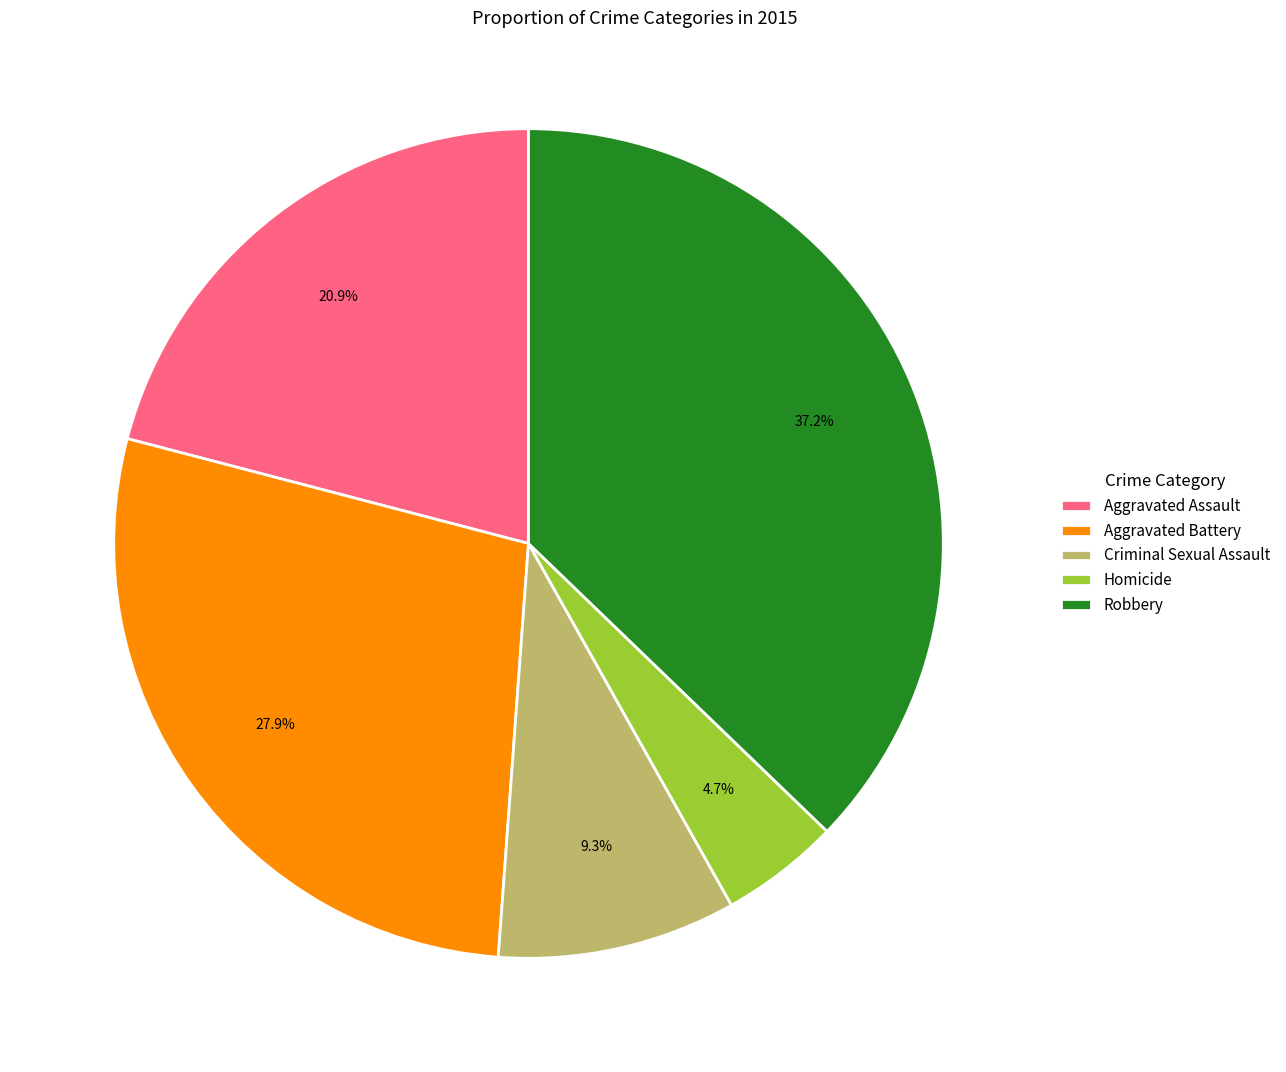

How many segments does this pie chart have?

5